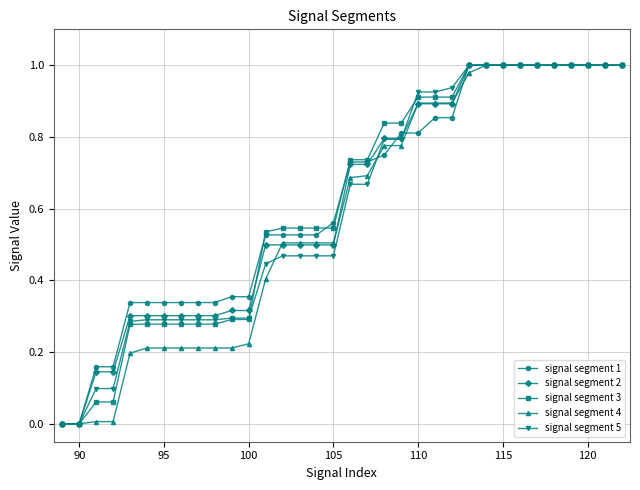

How many data points does each series have?

34